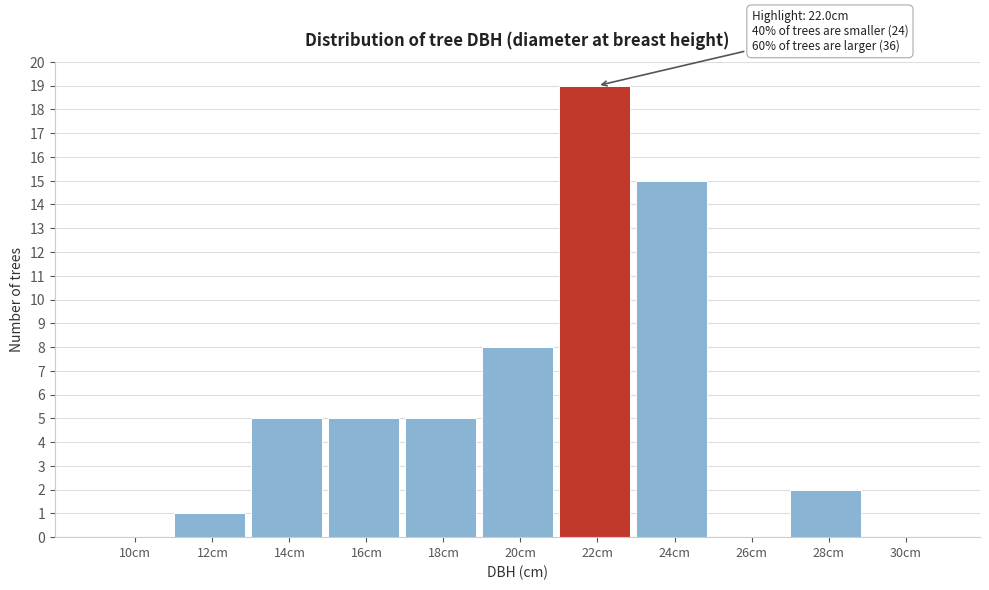

Reading left to right, what are all the values shown in this chart?

10cm=0	12cm=1	14cm=5	16cm=5	18cm=5	20cm=8	22cm=19	24cm=15	26cm=0	28cm=2	30cm=0